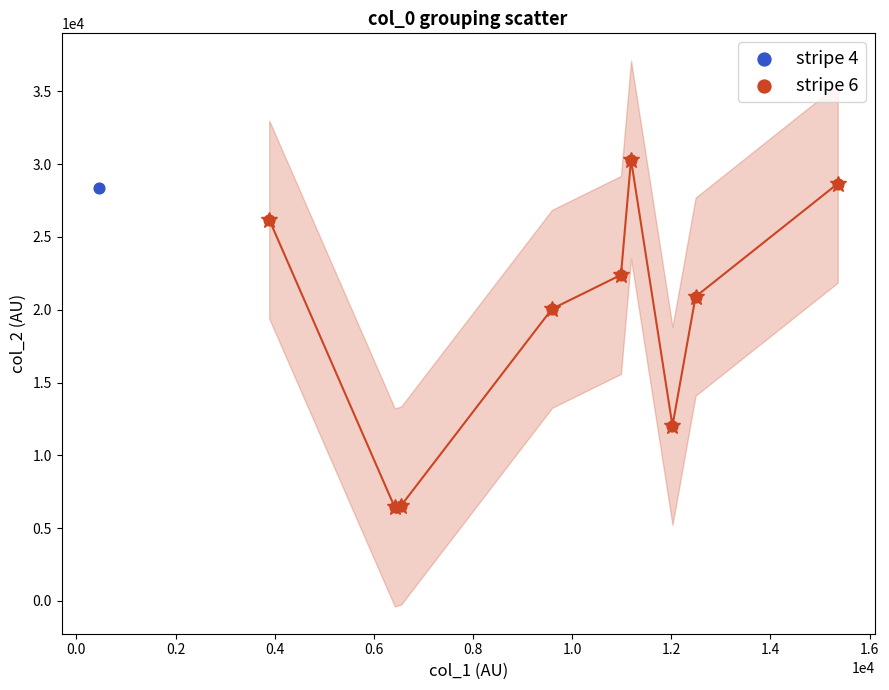

What are all the series names shown in the legend?

stripe 4, stripe 6